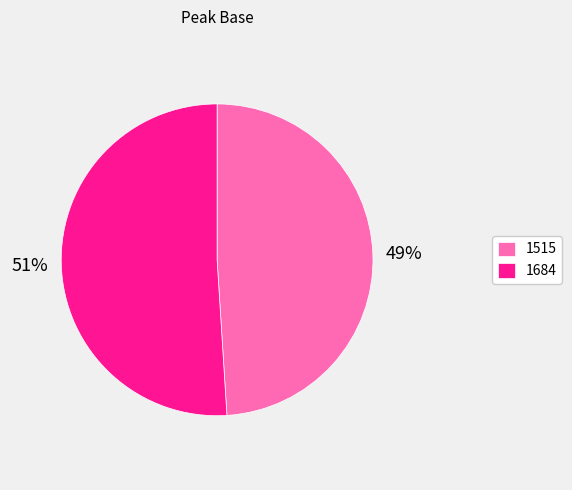

What percentage is the 1684 slice, to the nearest percent?

51%